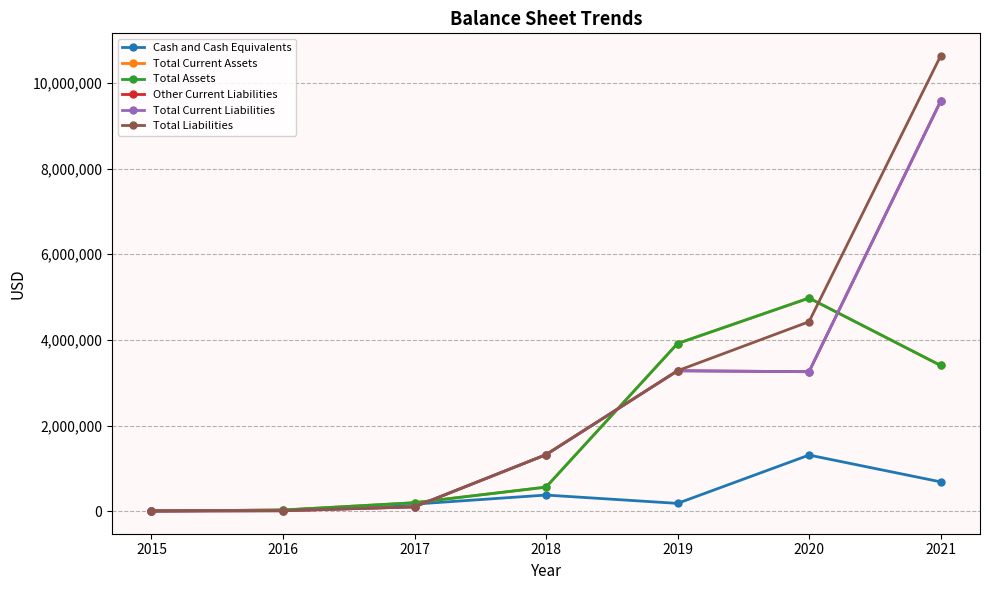

What is the difference between the highest and lowest values at 2017?

96465